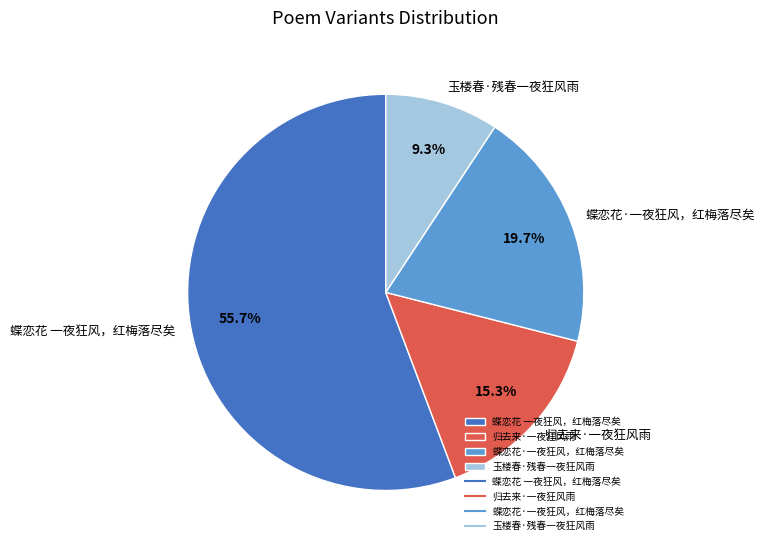

Is there any slice that represents more than half of the pie?

Yes